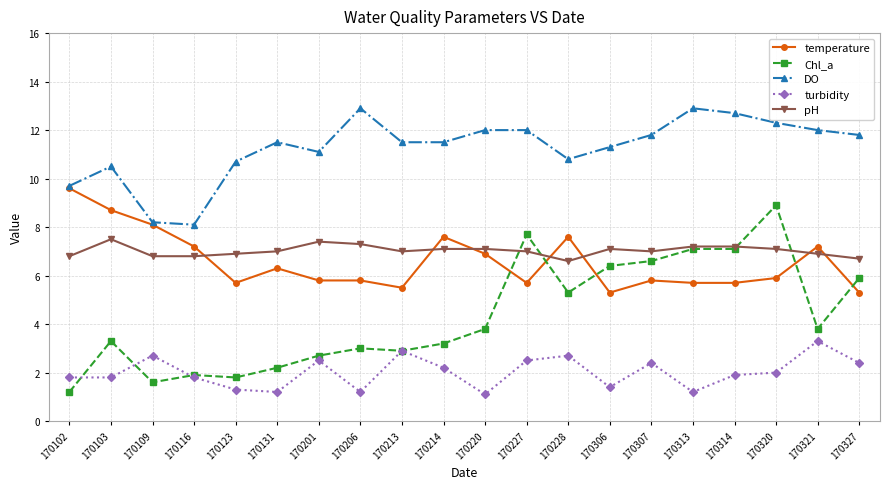

What is the spread (max minus min) of values at 170227?

9.5